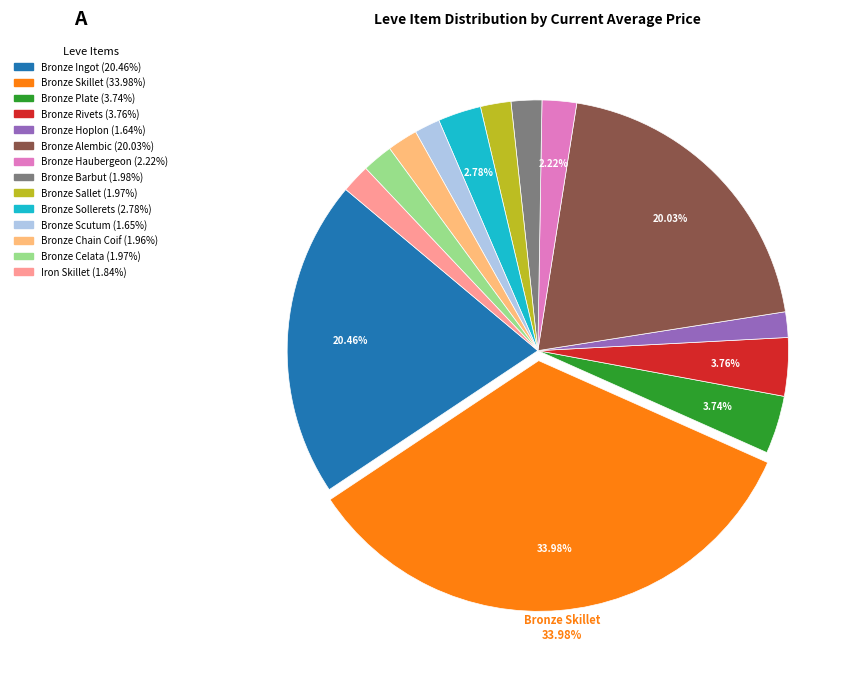

To the nearest percent, what portion does Bronze Sollerets represent?

3%